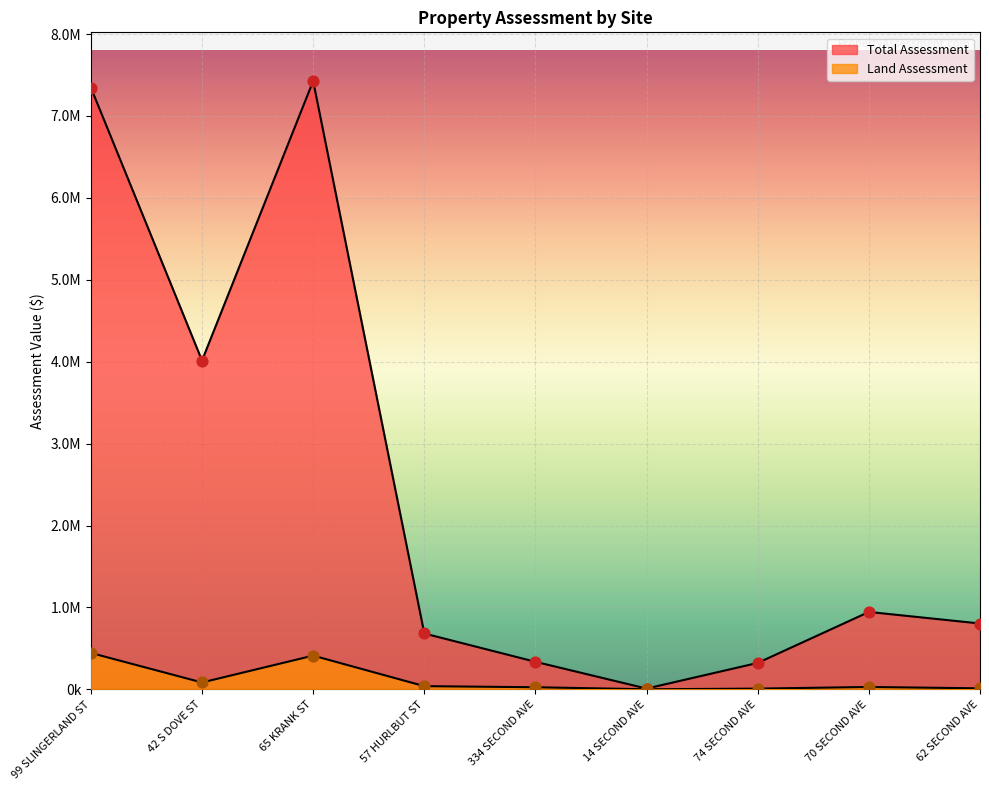

Which series contains the highest Y value?

Total Assessment